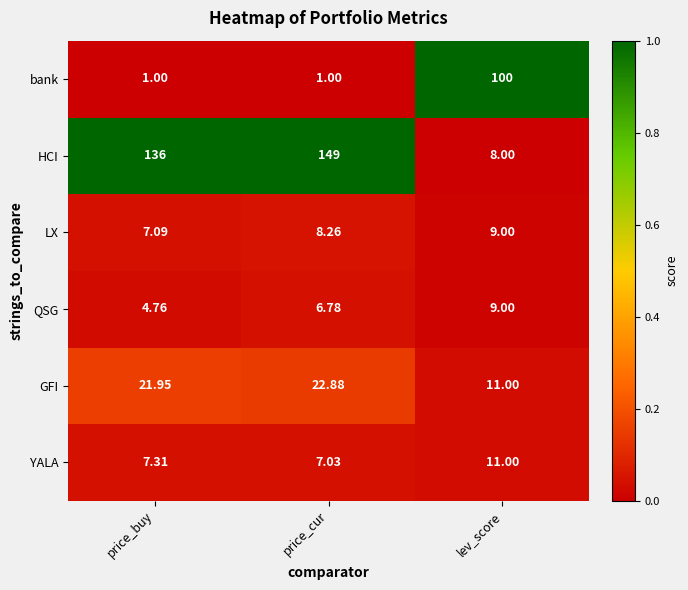

At which label is LX closest to 8?

price_cur